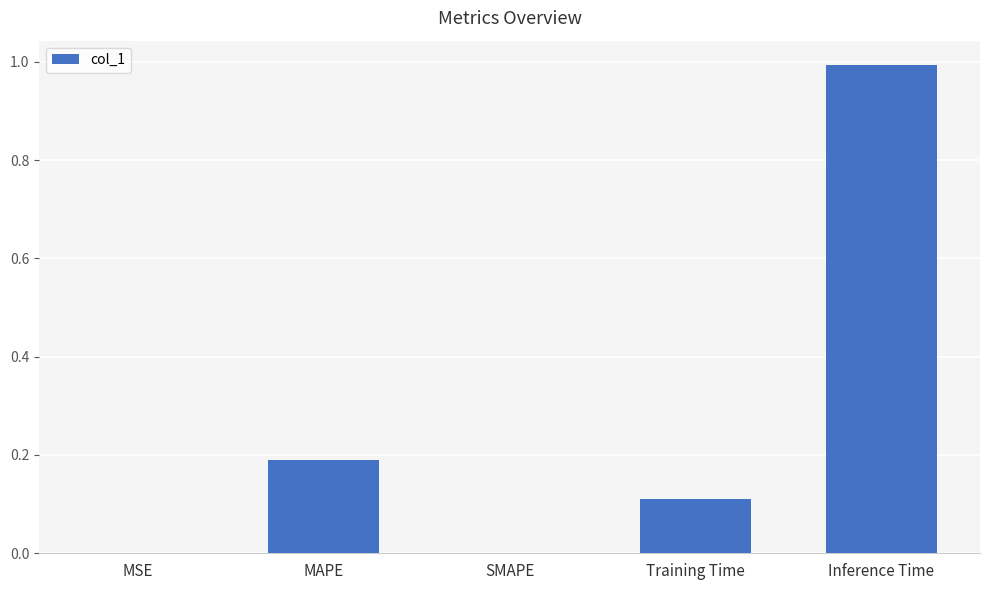

Which has a higher value, SMAPE or Inference Time?

Inference Time